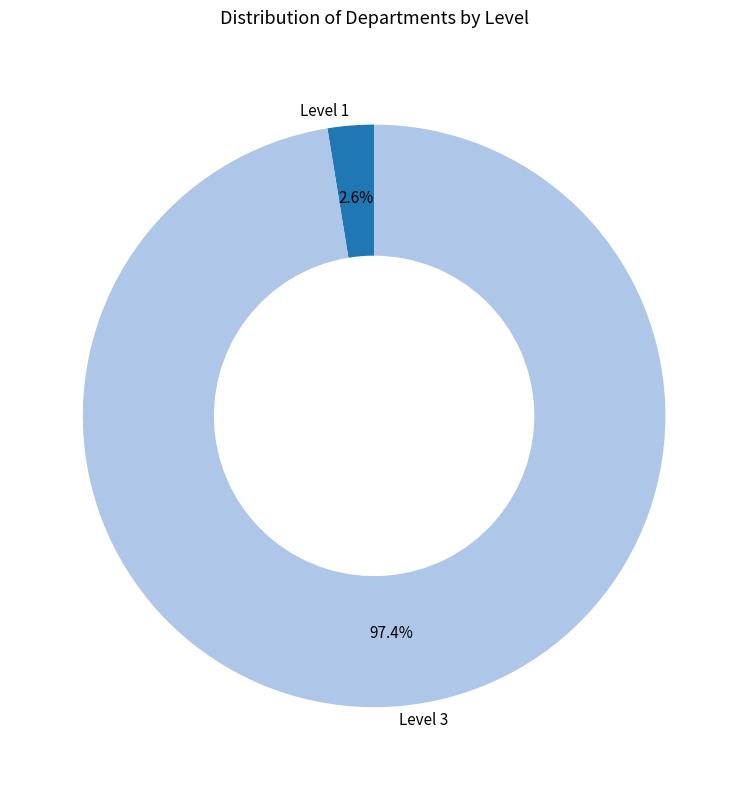

Which has a higher value, Level 1 or Level 3?

Level 3